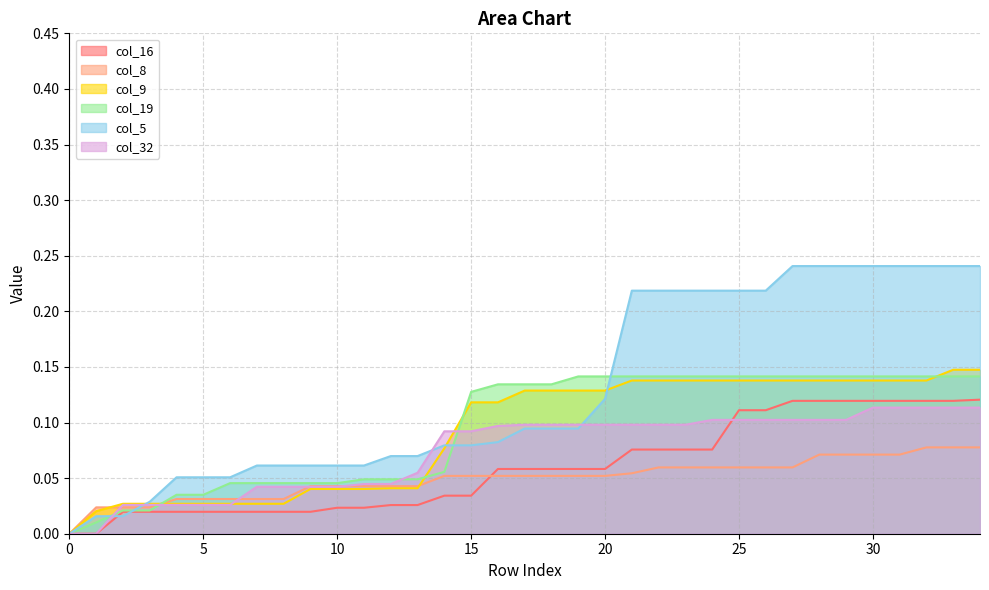

What is the sum of all col_19 values?

3.3